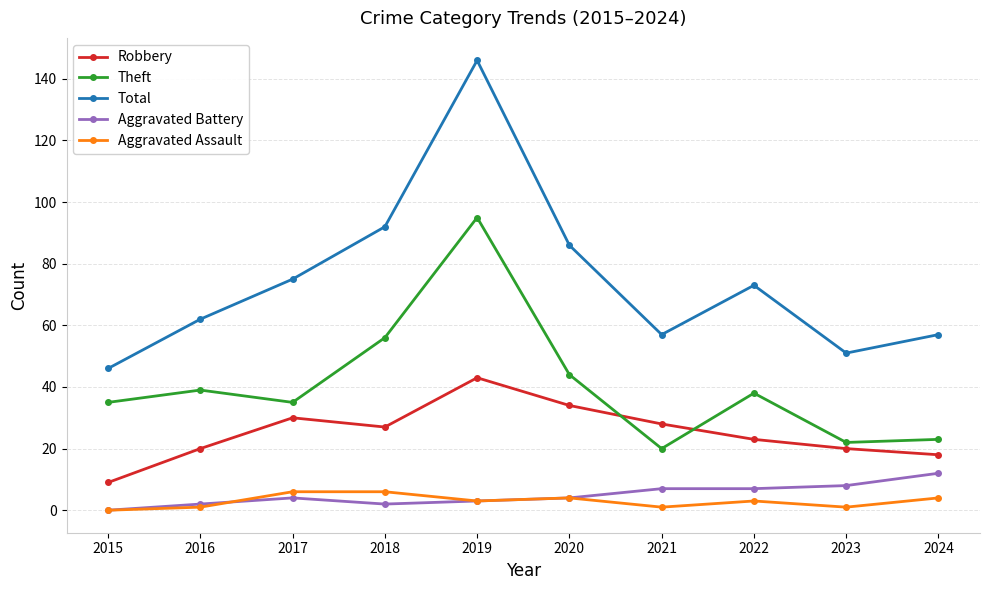

How many interior local peaks does the Total series have?

2